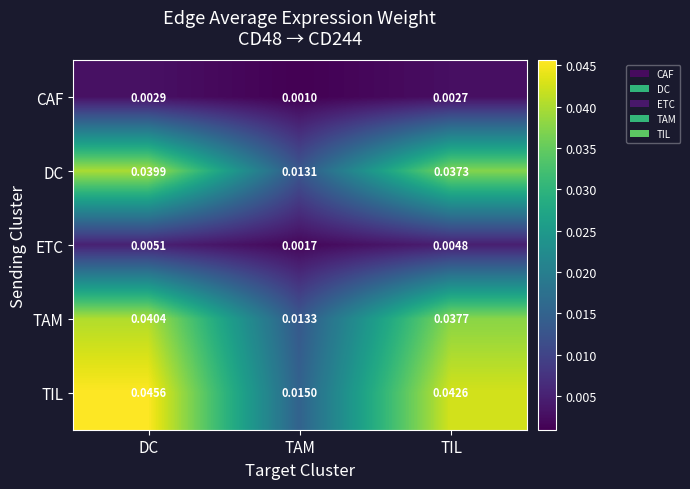

At TAM, list the series in order from largest to smallest.

TIL, TAM, DC, ETC, CAF